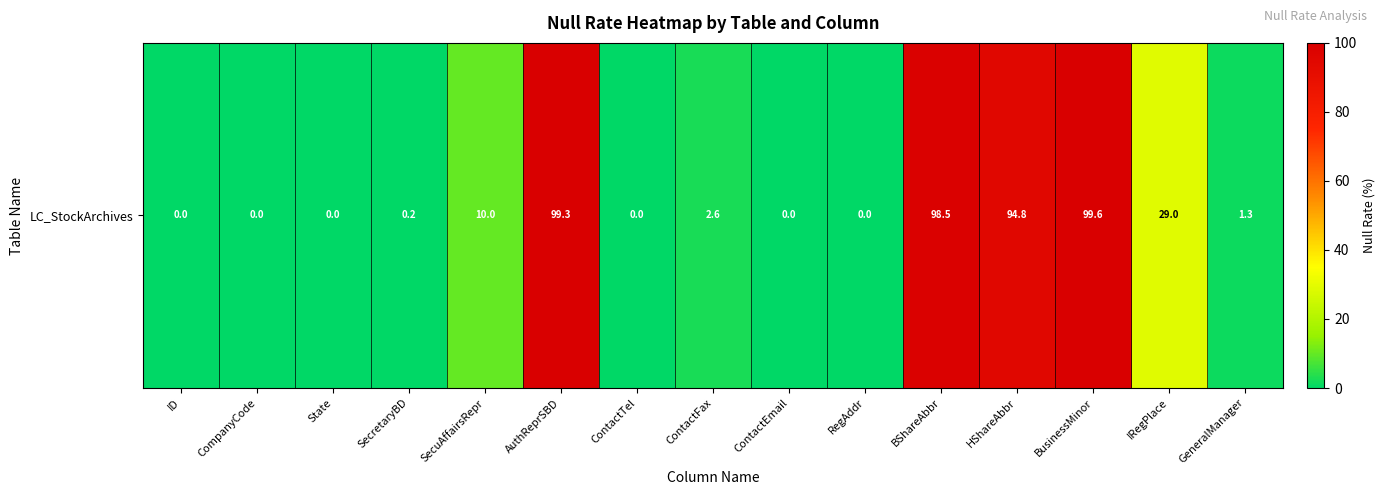

At which label is the value closest to 49?

IRegPlace